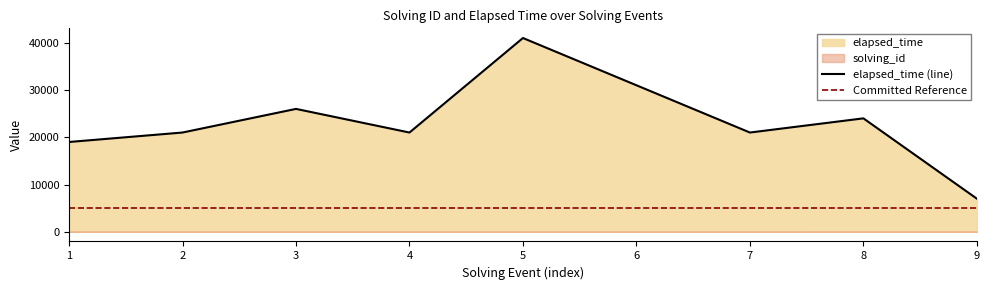

Count the number of categories in the chart.

9